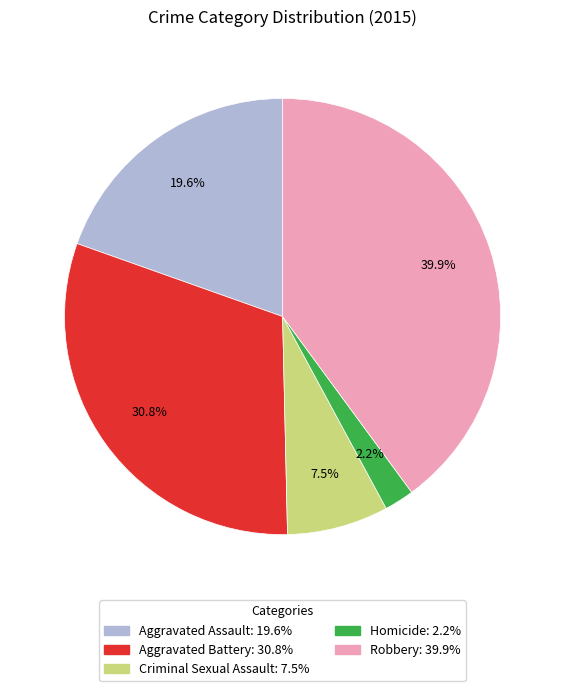

What is the ratio of the value at Aggravated Assault to the value at Homicide?

8.9